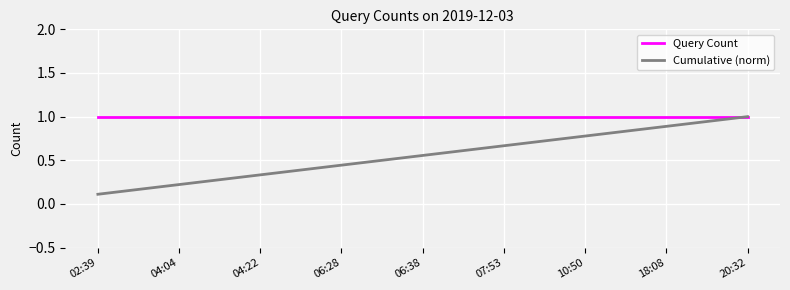

What position from the right is 02:39?

9